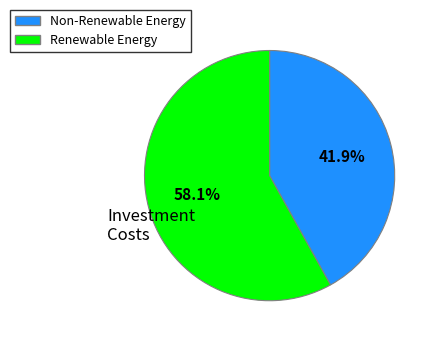

How many segments does this pie chart have?

2